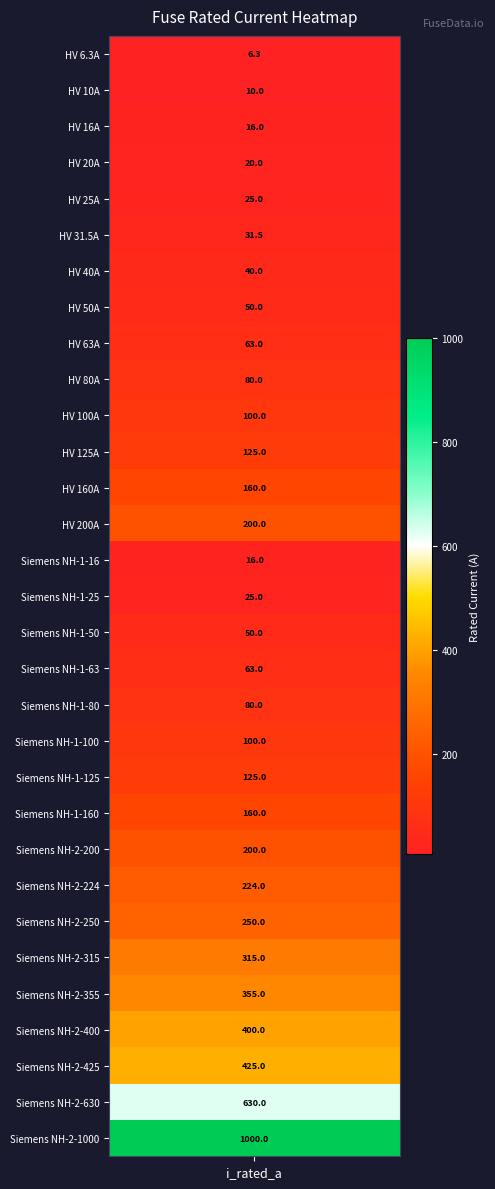

What is the maximum value shown in the chart?

1000.0